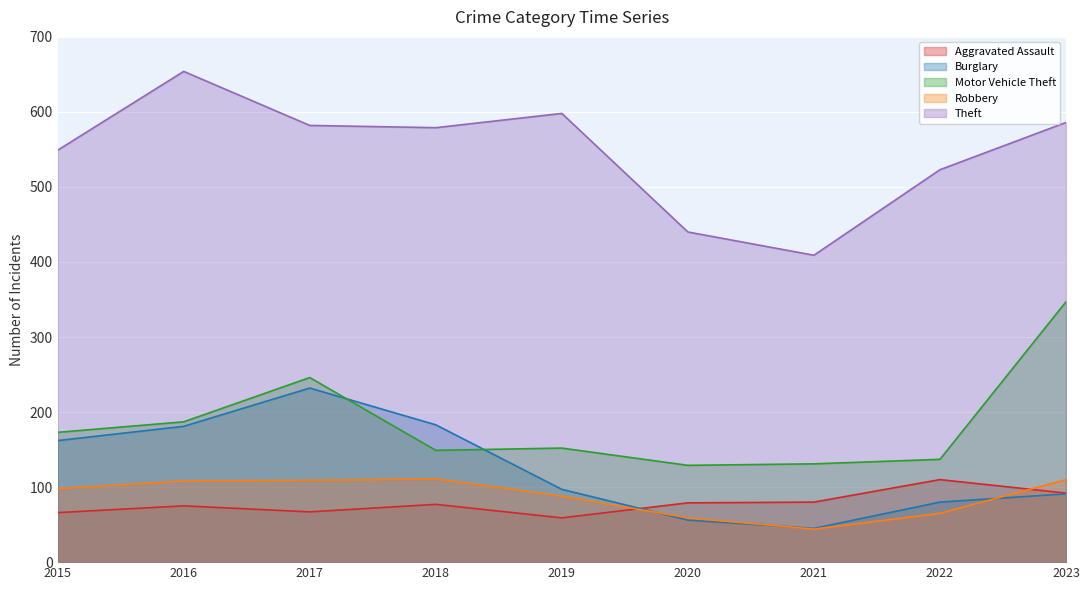

At which category does Robbery reach its first local peak?

2018